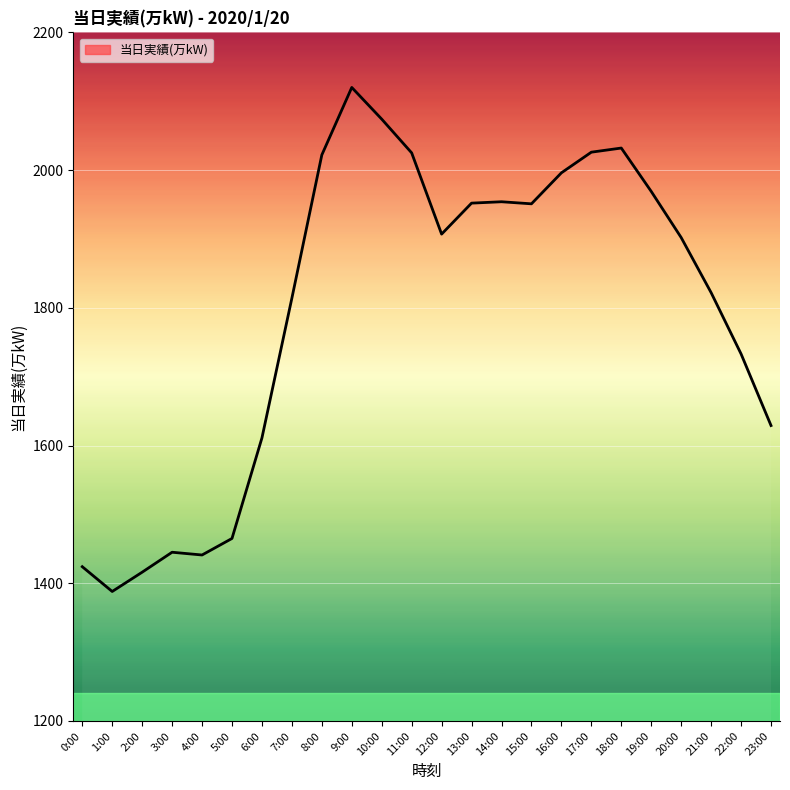

How many lines are shown in the chart?

1